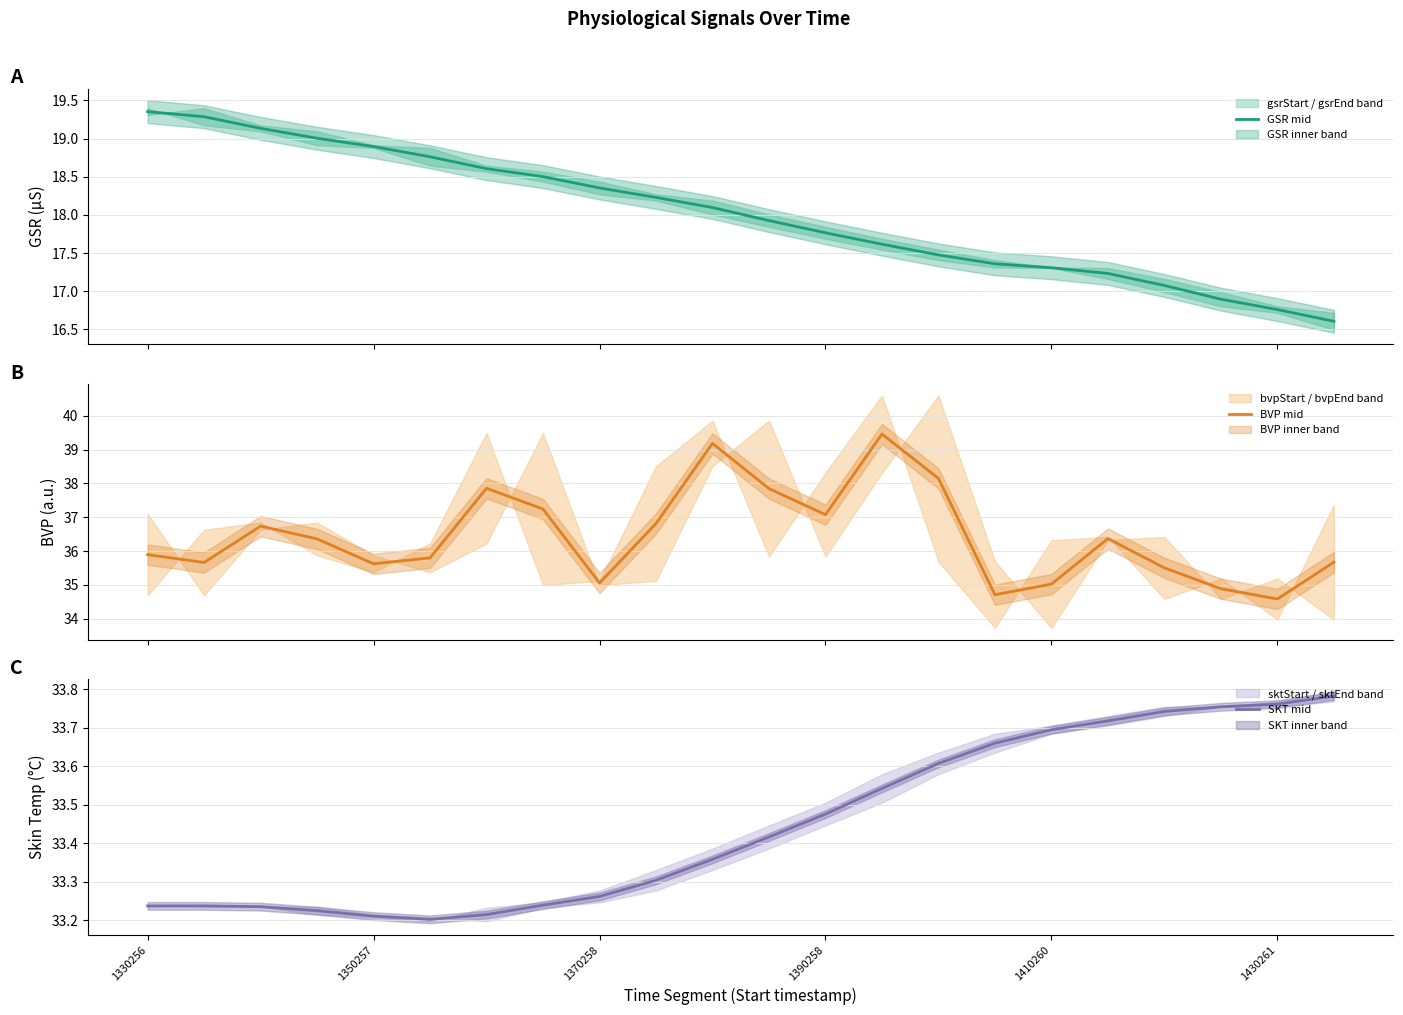

What is the maximum value for BVP mid?

39.5